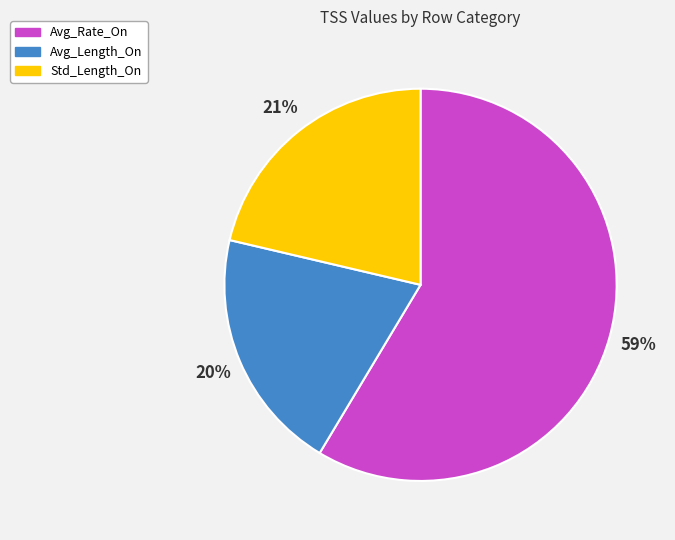

Rank the categories by value from lowest to highest.

Avg_Length_On, Std_Length_On, Avg_Rate_On